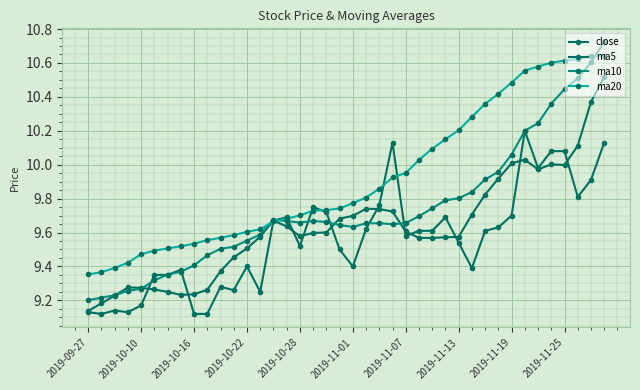

Count the number of categories in the chart.

40